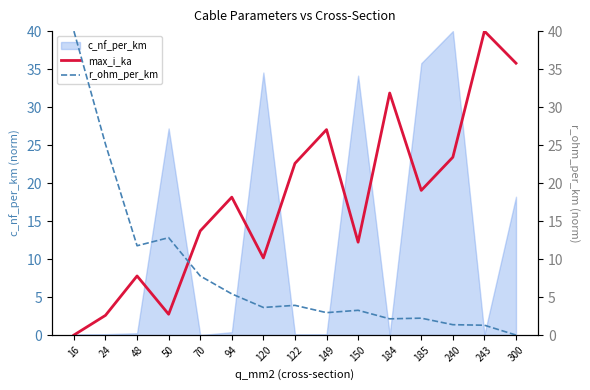

What is the difference between the maximum and minimum values in the max_i_ka series?

40.0